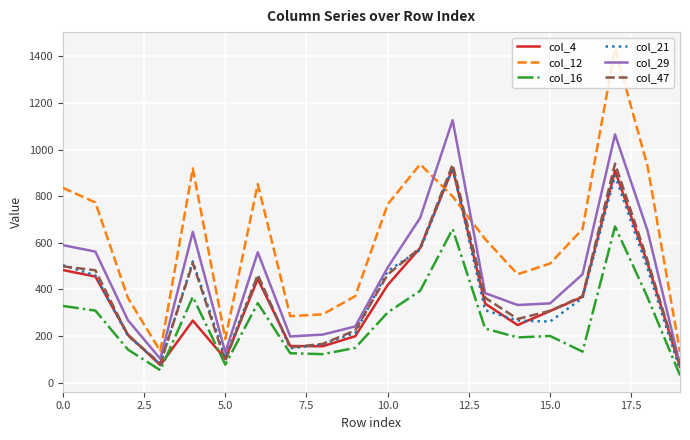

What is the smallest value displayed?

31